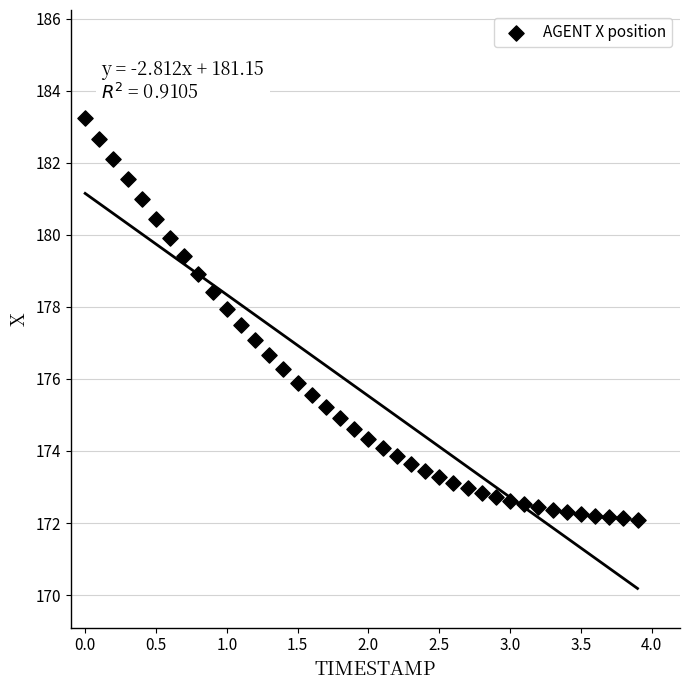

What is the range of X values (max minus min)?

3.9